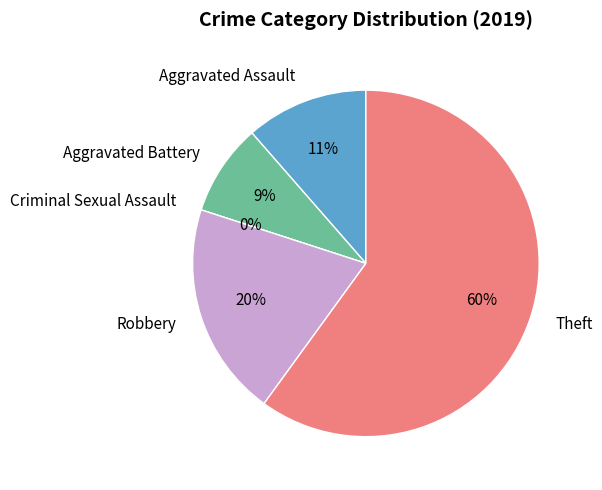

Is it true that Robbery is 6% of the pie?

False